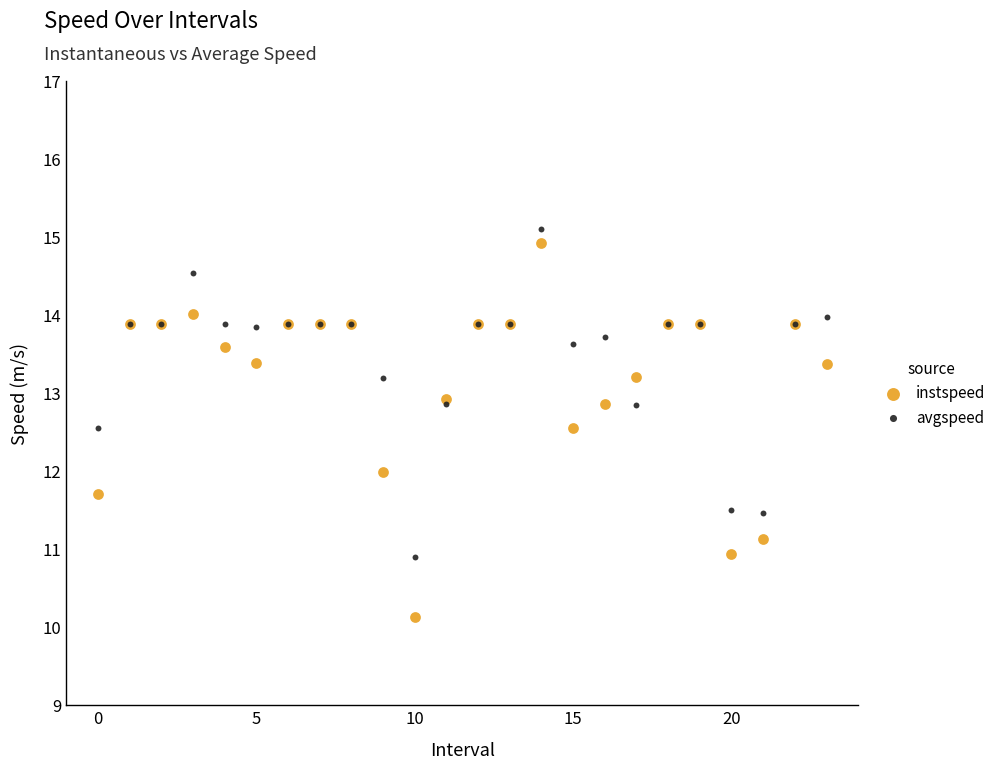

What are all the series names shown in the legend?

instspeed, avgspeed